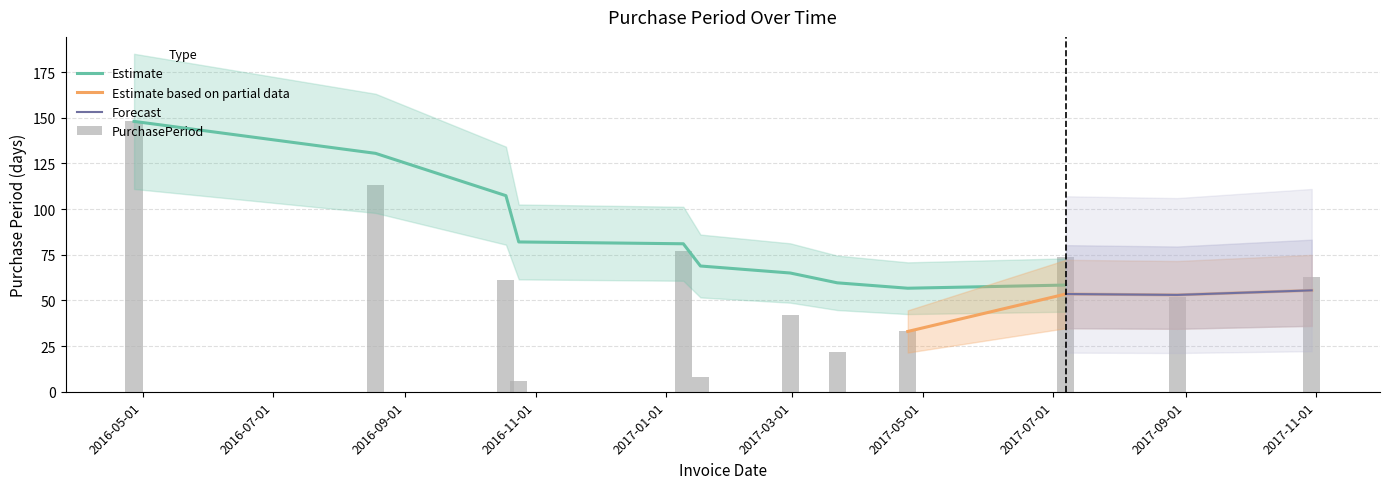

Rank the categories by value from highest to lowest.

2016-04-27, 2016-08-18, 2017-01-09, 2017-07-07, 2017-10-30, 2016-10-18, 2017-08-28, 2017-02-28, 2017-04-24, 2017-03-22, 2017-01-17, 2016-10-24